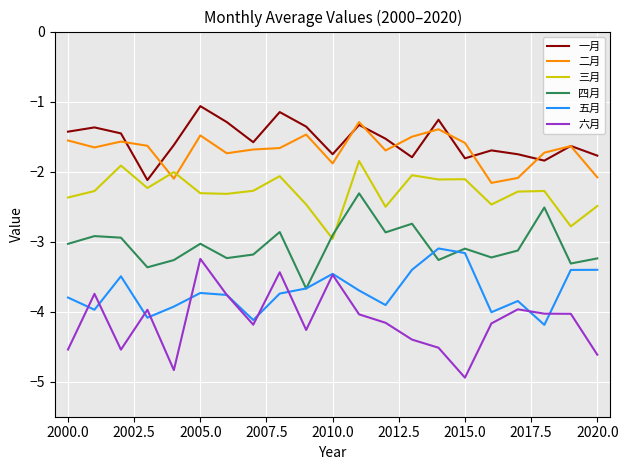

What is the minimum value for 五月?

-4.2